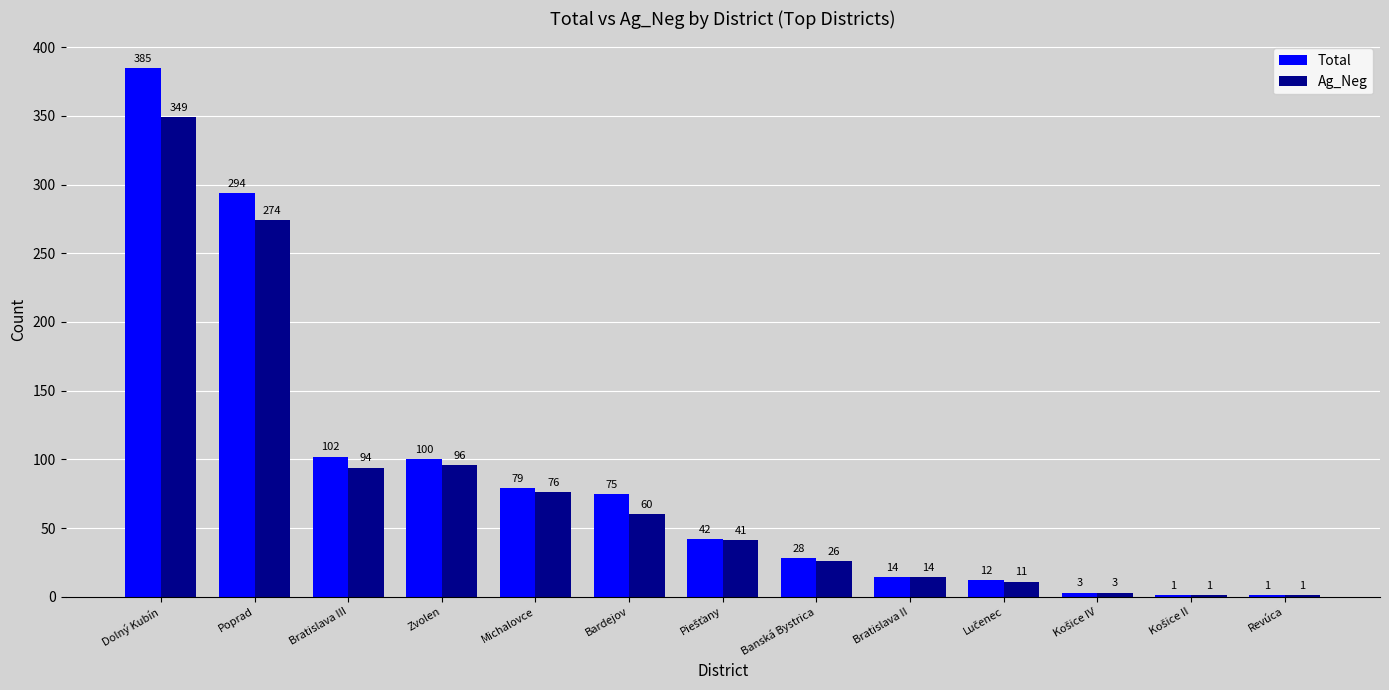

Is it true that Ag_Neg equals 535 at Dolný Kubín?

False